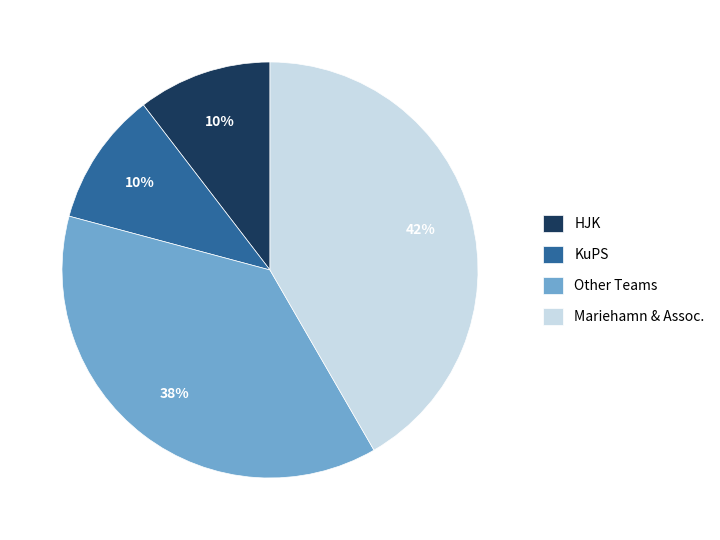

What percentage is the Mariehamn & Assoc. slice, to the nearest percent?

42%